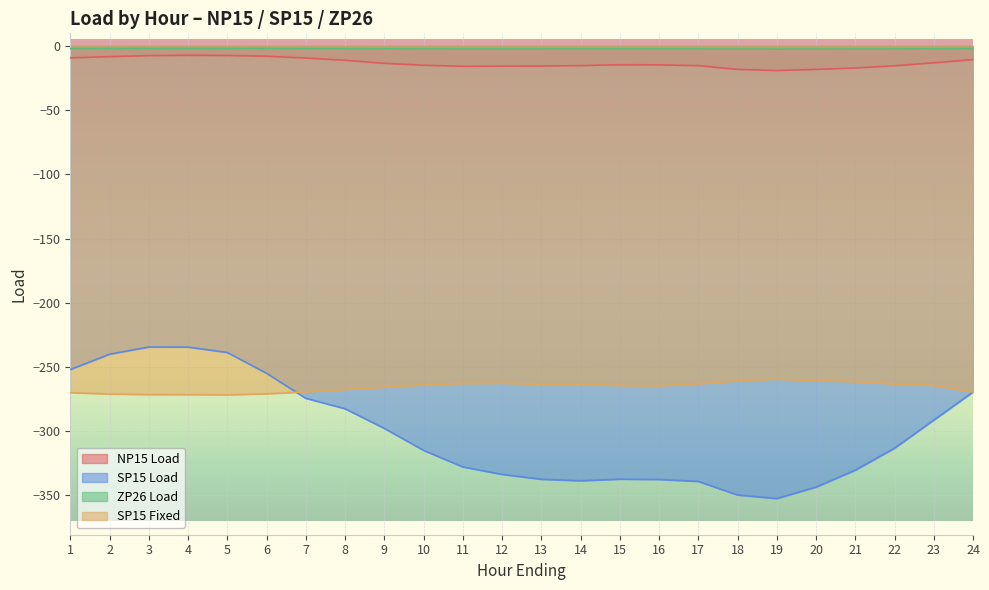

The SP15 Fixed series shows -378.1 at 13. True or false?

False